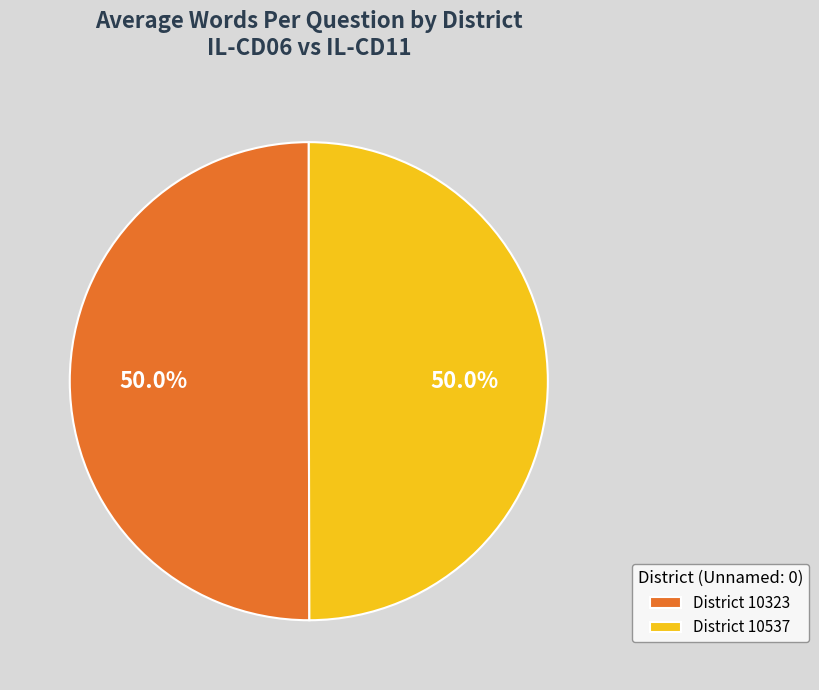

What is the total percentage of District 10323 and District 10537?

100.0%